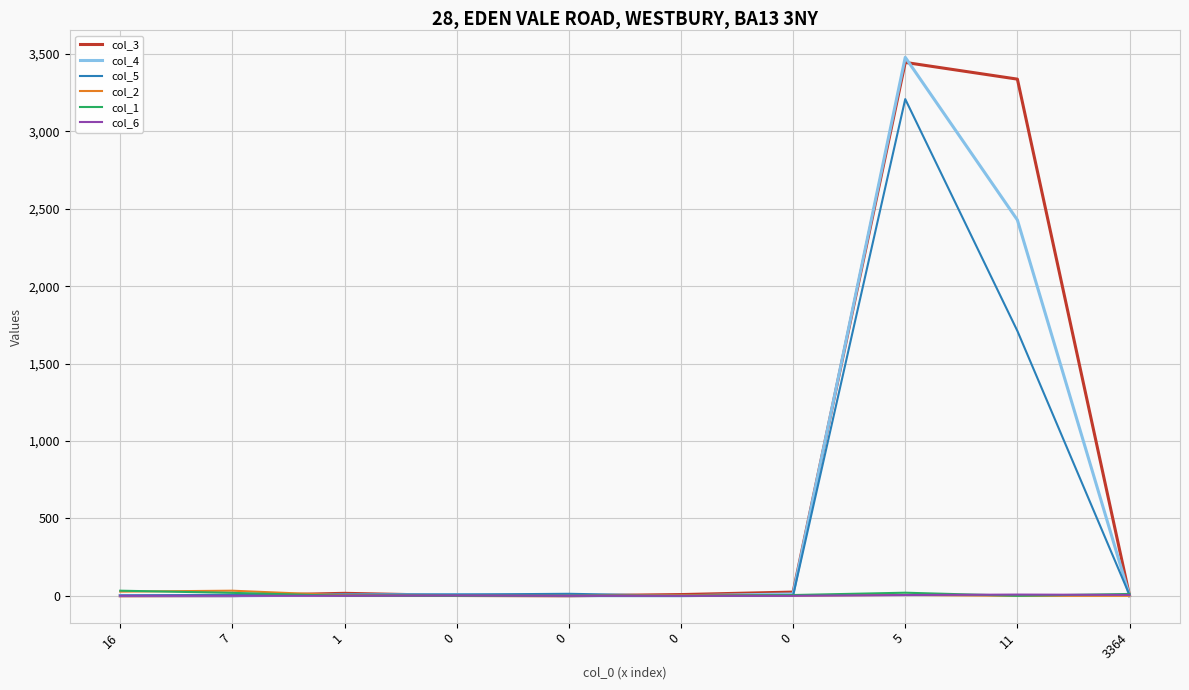

What are all the series names shown in the legend?

col_3, col_4, col_5, col_2, col_1, col_6